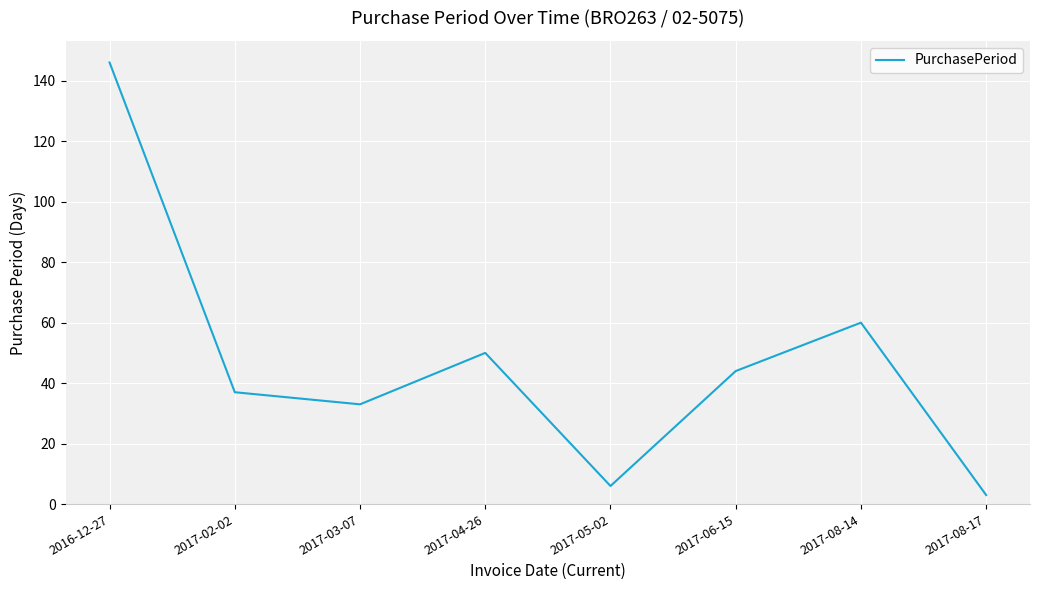

Which has a higher value, 2017-02-02 or 2017-06-15?

2017-06-15